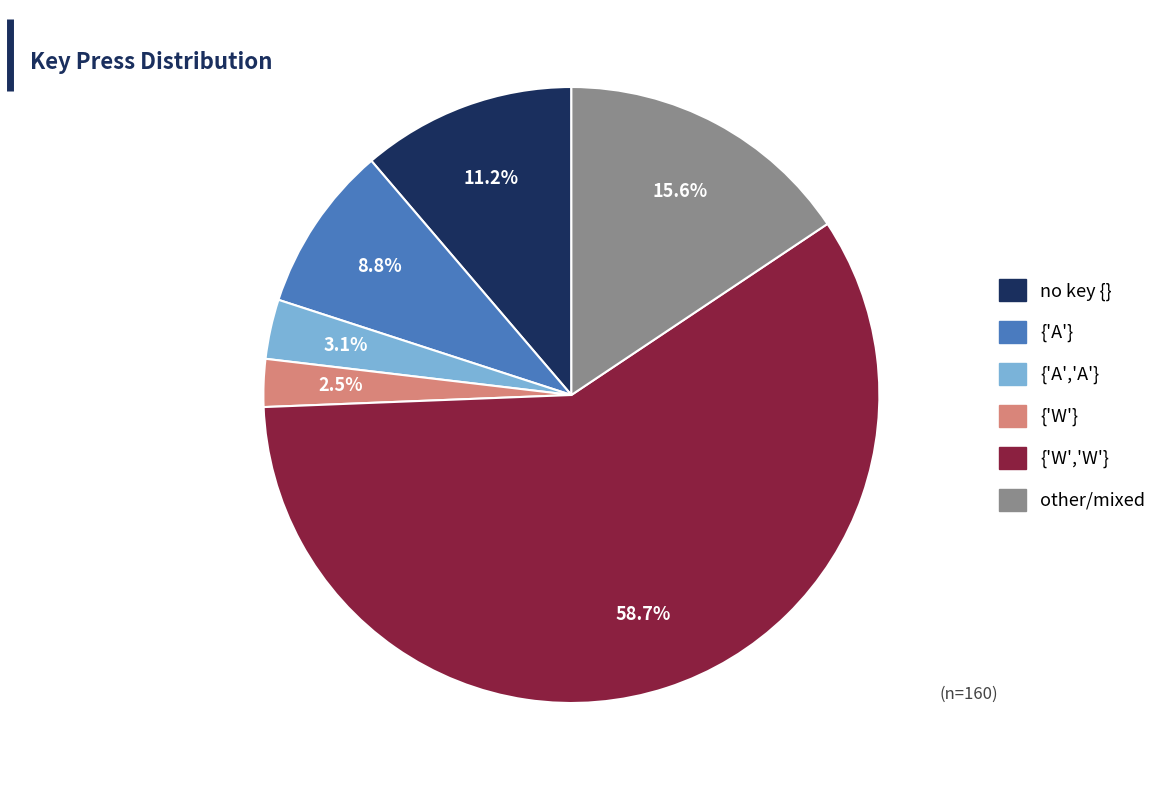

Does any single category account for the majority?

Yes